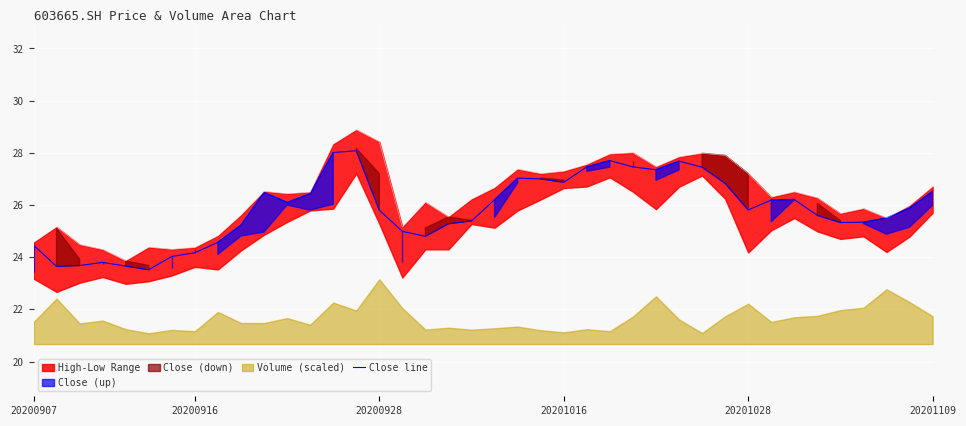

The chart shows a value of 26.2 at 33. True or false?

True